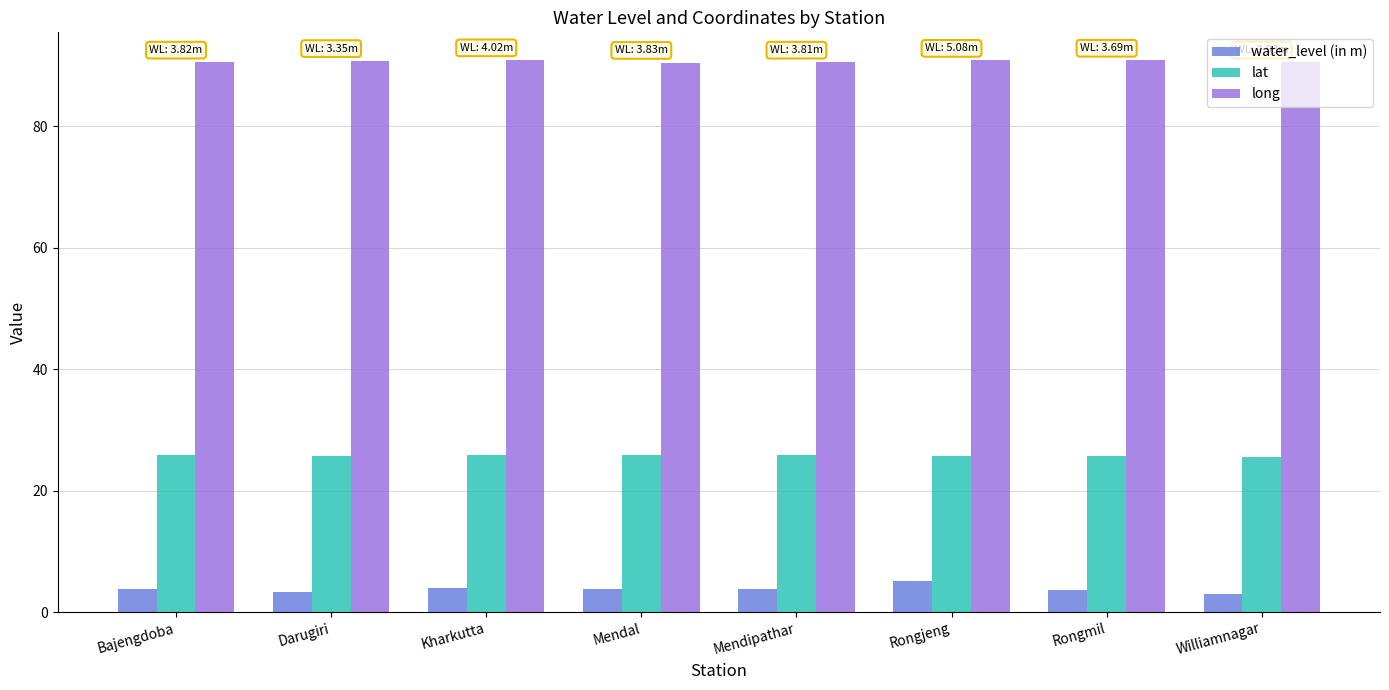

How many bars are there in each group?

3